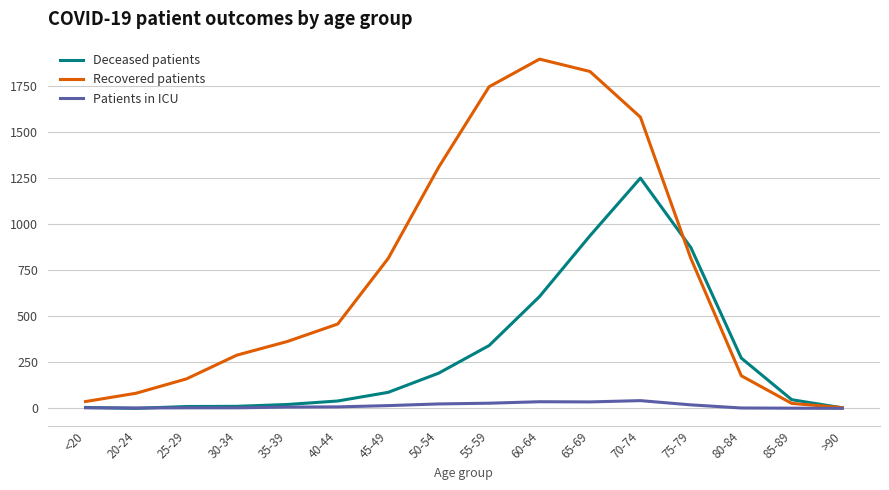

What is the difference between the second highest and second lowest values in the Patients in ICU series?

35